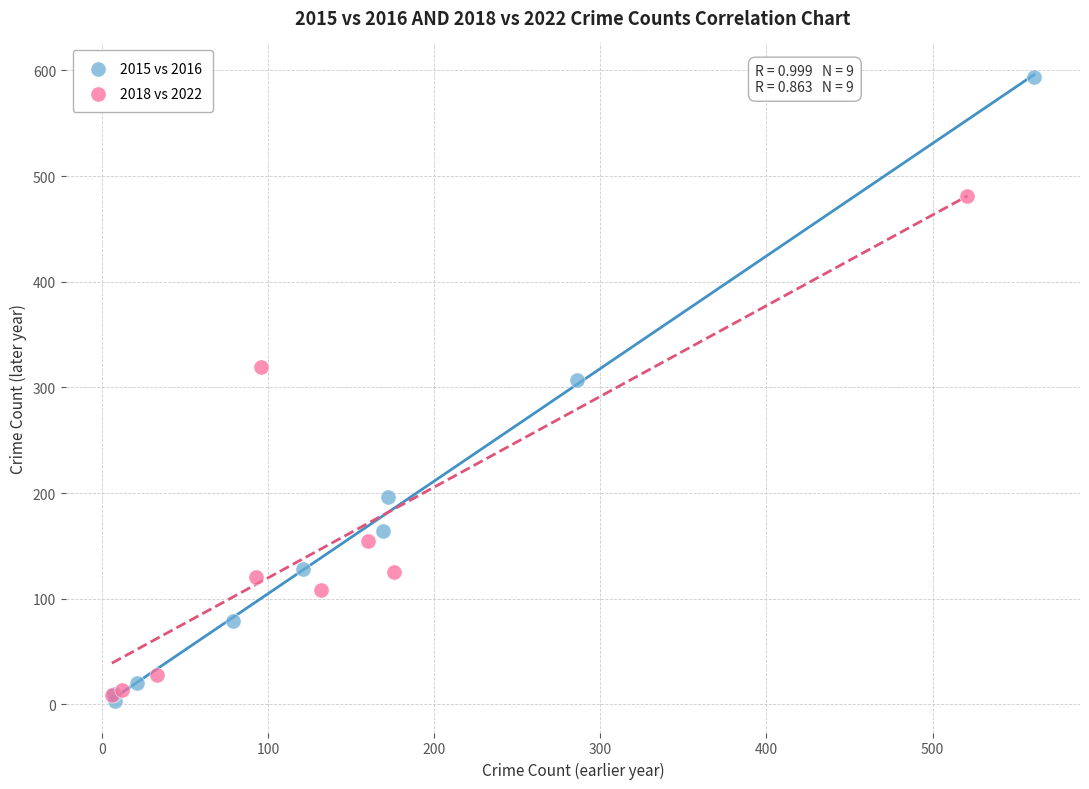

Which series reaches the maximum Y coordinate?

2015 vs 2016